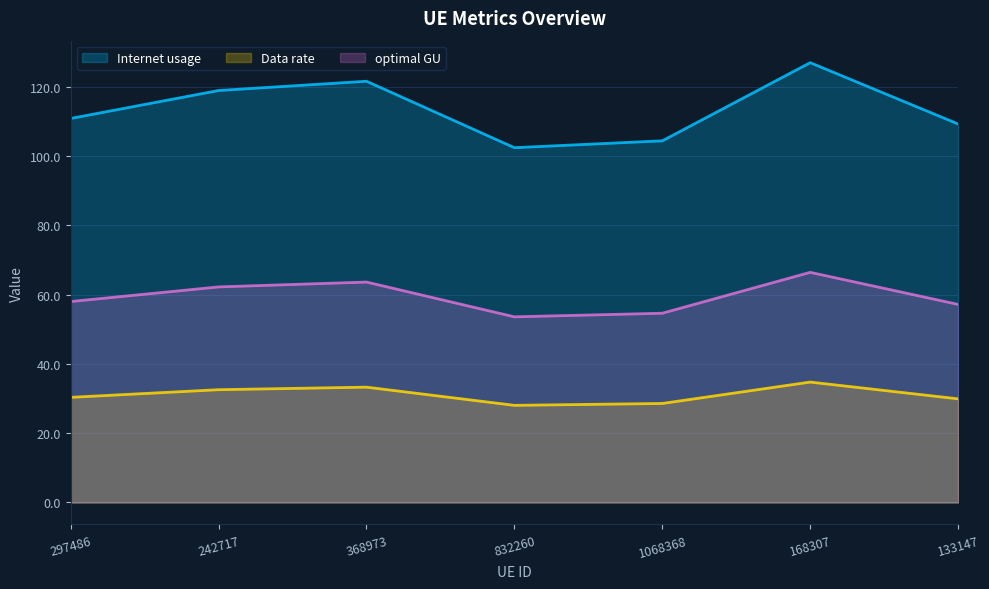

Reading right to left, extract all data points from this chart.

Internet usage: 133147=29.9	168307=34.7	1068368=28.6	832260=28.0	368973=33.3	242717=32.5	297486=30.3
Data rate: 133147=109.2	168307=126.9	1068368=104.3	832260=102.4	368973=121.5	242717=118.9	297486=110.8
optimal GU: 133147=57.1	168307=66.4	1068368=54.6	832260=53.6	368973=63.6	242717=62.2	297486=58.0